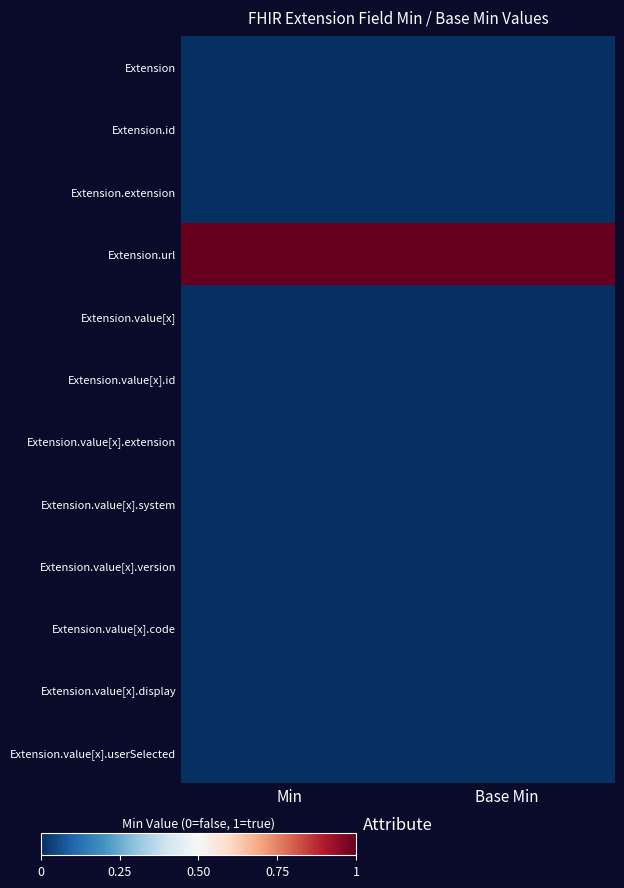

Which label corresponds to the largest value in the chart?

Min